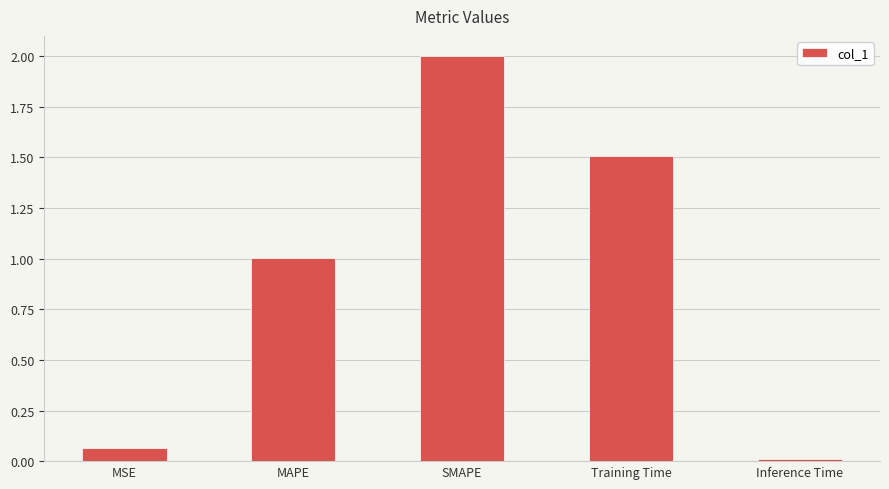

How many bars are there in total?

5